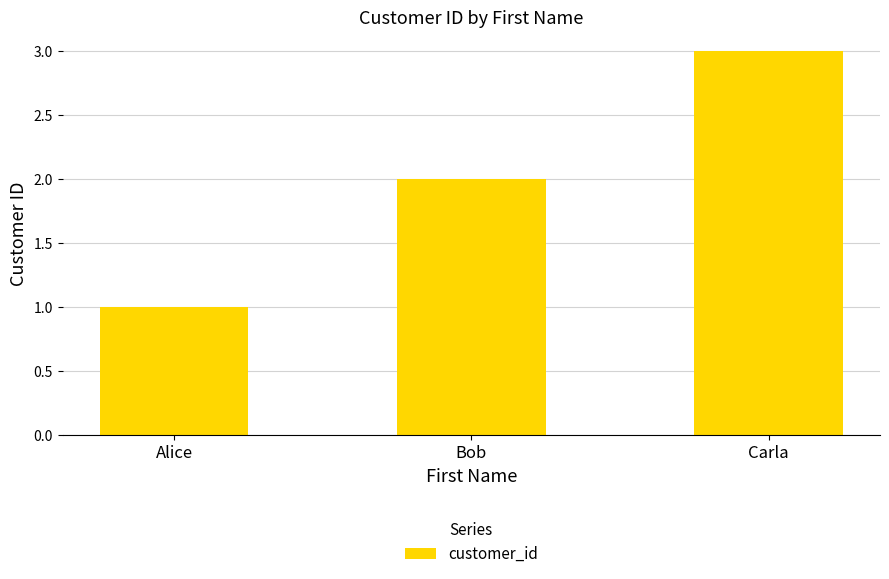

Are the bars horizontal?

No